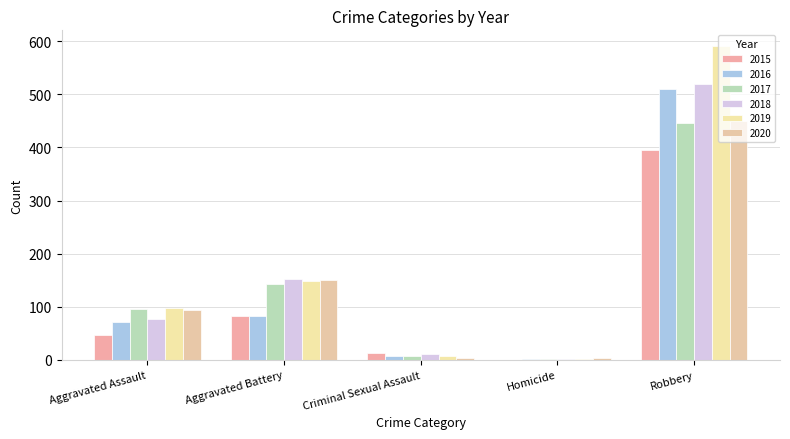

How many categories are shown in the chart?

5